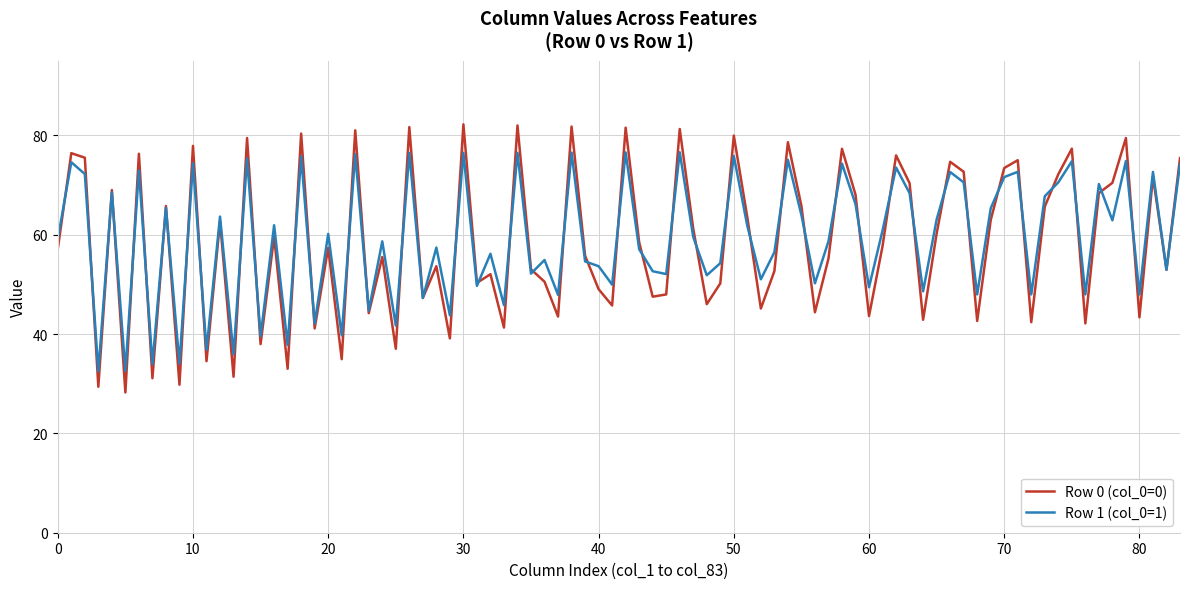

Does the chart have visible grid lines?

Yes